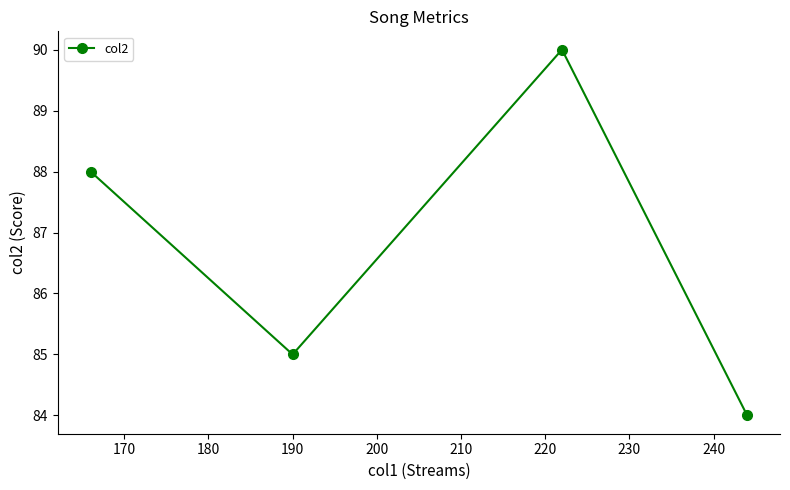

What is the average value?

87